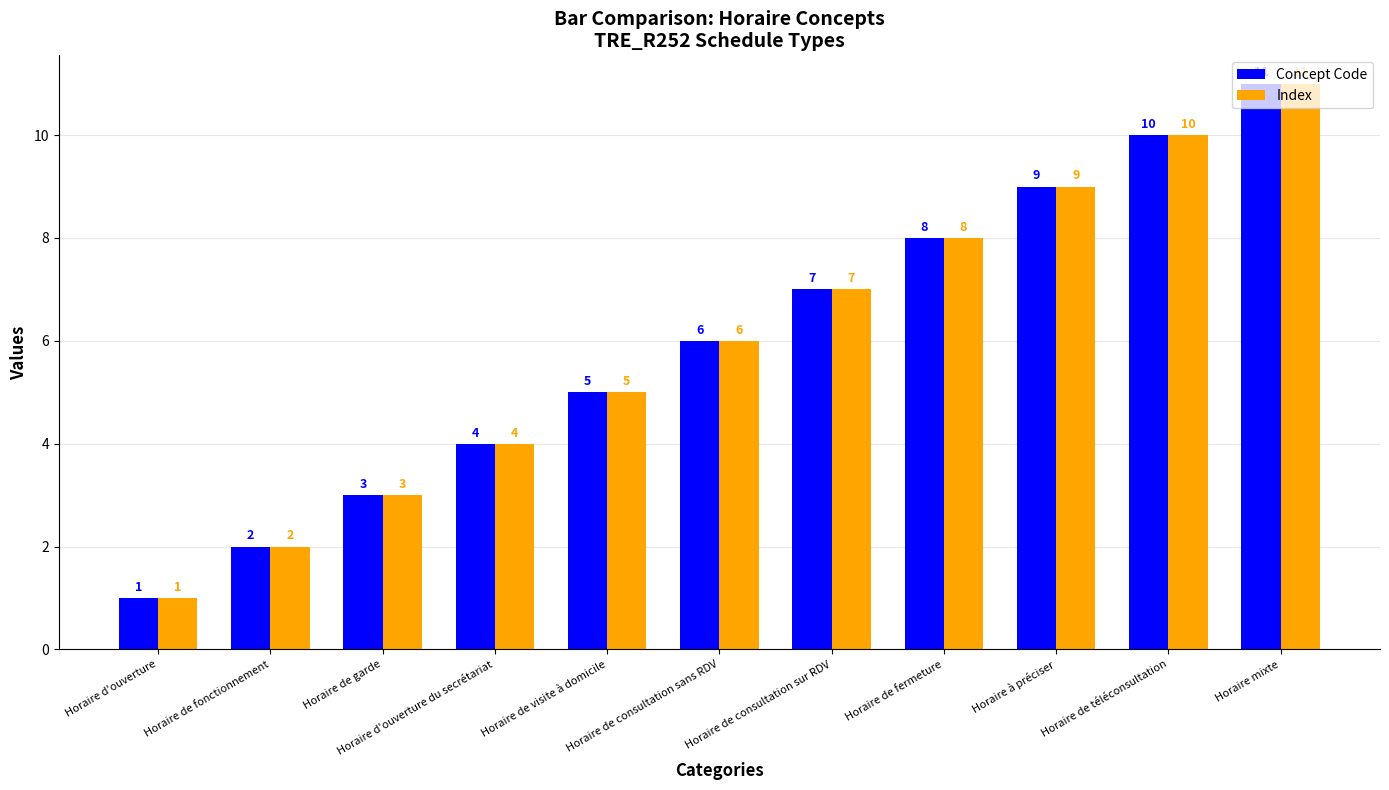

Does the chart contain stacked bars?

No